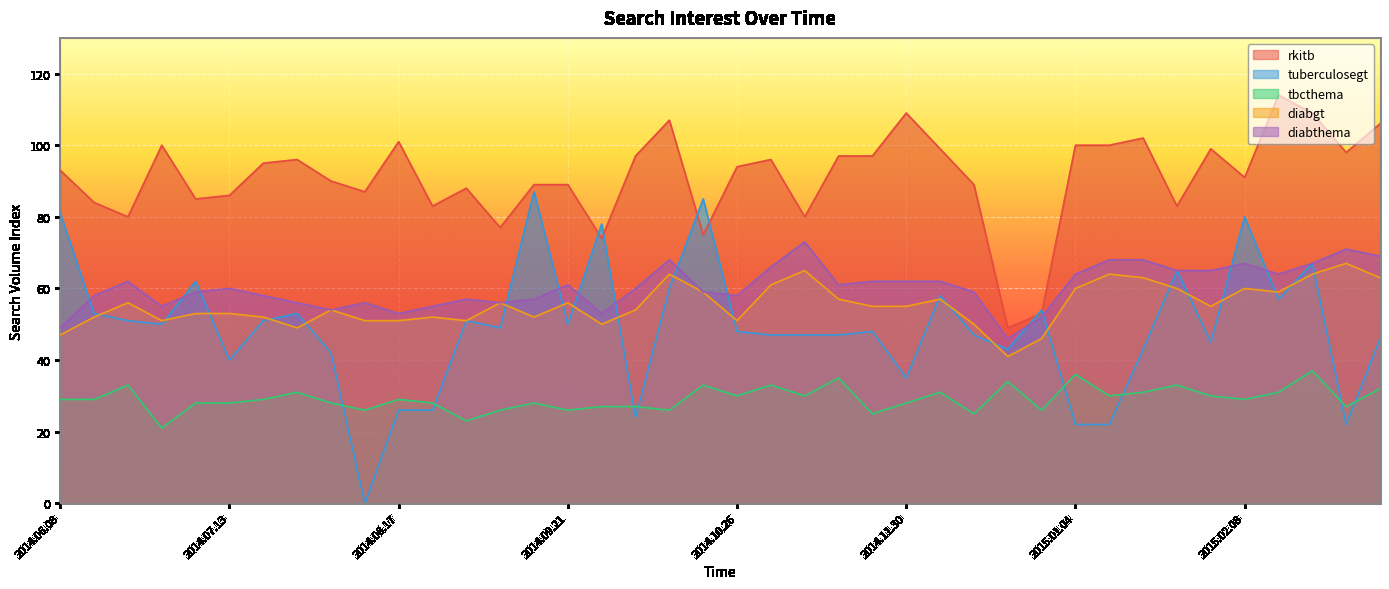

Reading left to right, what are all the values shown in this chart?

rkitb: 2014.06.08=93	2014.06.15=84	2014.06.22=80	2014.06.29=100	2014.07.06=85	2014.07.13=86	2014.07.20=95	2014.07.27=96	2014.08.03=90	2014.08.10=87	2014.08.17=101	2014.08.24=83	2014.08.31=88	2014.09.07=77	2014.09.14=89	2014.09.21=89	2014.09.28=74	2014.10.05=97	2014.10.12=107	2014.10.19=75	2014.10.26=94	2014.11.02=96	2014.11.09=80	2014.11.16=97	2014.11.23=97	2014.11.30=109	2014.12.07=99	2014.12.14=89	2014.12.21=49	2014.12.28=53	2015.01.04=100	2015.01.11=100	2015.01.18=102	2015.01.25=83	2015.02.01=99	2015.02.08=91	2015.02.15=114	2015.02.22=109	2015.03.01=98	2015.03.08=106
tuberculosegt: 2014.06.08=81	2014.06.15=53	2014.06.22=51	2014.06.29=50	2014.07.06=62	2014.07.13=40	2014.07.20=51	2014.07.27=53	2014.08.03=42	2014.08.10=0	2014.08.17=26	2014.08.24=26	2014.08.31=51	2014.09.07=49	2014.09.14=87	2014.09.21=50	2014.09.28=78	2014.10.05=24	2014.10.12=60	2014.10.19=85	2014.10.26=48	2014.11.02=47	2014.11.09=47	2014.11.16=47	2014.11.23=48	2014.11.30=35	2014.12.07=58	2014.12.14=47	2014.12.21=43	2014.12.28=54	2015.01.04=22	2015.01.11=22	2015.01.18=43	2015.01.25=65	2015.02.01=45	2015.02.08=80	2015.02.15=57	2015.02.22=67	2015.03.01=22	2015.03.08=46
tbcthema: 2014.06.08=29	2014.06.15=29	2014.06.22=33	2014.06.29=21	2014.07.06=28	2014.07.13=28	2014.07.20=29	2014.07.27=31	2014.08.03=28	2014.08.10=26	2014.08.17=29	2014.08.24=28	2014.08.31=23	2014.09.07=26	2014.09.14=28	2014.09.21=26	2014.09.28=27	2014.10.05=27	2014.10.12=26	2014.10.19=33	2014.10.26=30	2014.11.02=33	2014.11.09=30	2014.11.16=35	2014.11.23=25	2014.11.30=28	2014.12.07=31	2014.12.14=25	2014.12.21=34	2014.12.28=26	2015.01.04=36	2015.01.11=30	2015.01.18=31	2015.01.25=33	2015.02.01=30	2015.02.08=29	2015.02.15=31	2015.02.22=37	2015.03.01=27	2015.03.08=32
diabgt: 2014.06.08=47	2014.06.15=52	2014.06.22=56	2014.06.29=51	2014.07.06=53	2014.07.13=53	2014.07.20=52	2014.07.27=49	2014.08.03=54	2014.08.10=51	2014.08.17=51	2014.08.24=52	2014.08.31=51	2014.09.07=56	2014.09.14=52	2014.09.21=56	2014.09.28=50	2014.10.05=54	2014.10.12=64	2014.10.19=59	2014.10.26=51	2014.11.02=61	2014.11.09=65	2014.11.16=57	2014.11.23=55	2014.11.30=55	2014.12.07=57	2014.12.14=50	2014.12.21=41	2014.12.28=46	2015.01.04=60	2015.01.11=64	2015.01.18=63	2015.01.25=60	2015.02.01=55	2015.02.08=60	2015.02.15=59	2015.02.22=64	2015.03.01=67	2015.03.08=63
diabthema: 2014.06.08=49	2014.06.15=58	2014.06.22=62	2014.06.29=55	2014.07.06=59	2014.07.13=60	2014.07.20=58	2014.07.27=56	2014.08.03=54	2014.08.10=56	2014.08.17=53	2014.08.24=55	2014.08.31=57	2014.09.07=56	2014.09.14=57	2014.09.21=61	2014.09.28=53	2014.10.05=60	2014.10.12=68	2014.10.19=59	2014.10.26=58	2014.11.02=66	2014.11.09=73	2014.11.16=61	2014.11.23=62	2014.11.30=62	2014.12.07=62	2014.12.14=59	2014.12.21=46	2014.12.28=52	2015.01.04=64	2015.01.11=68	2015.01.18=68	2015.01.25=65	2015.02.01=65	2015.02.08=67	2015.02.15=64	2015.02.22=67	2015.03.01=71	2015.03.08=69